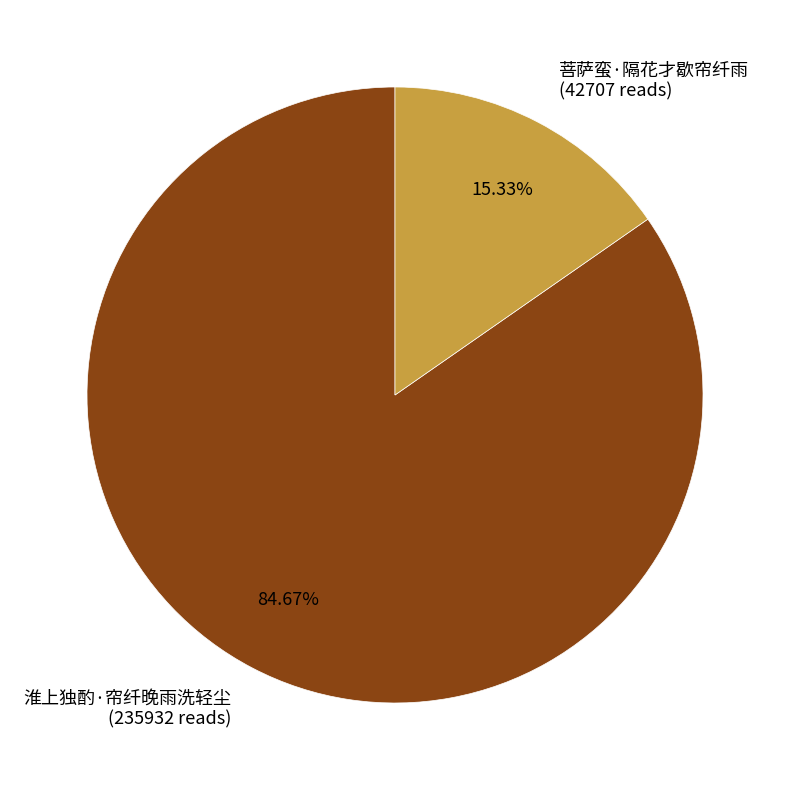

Does 淮上独酌·帘纤晚雨洗轻尘 account for over 50% of the chart?

Yes